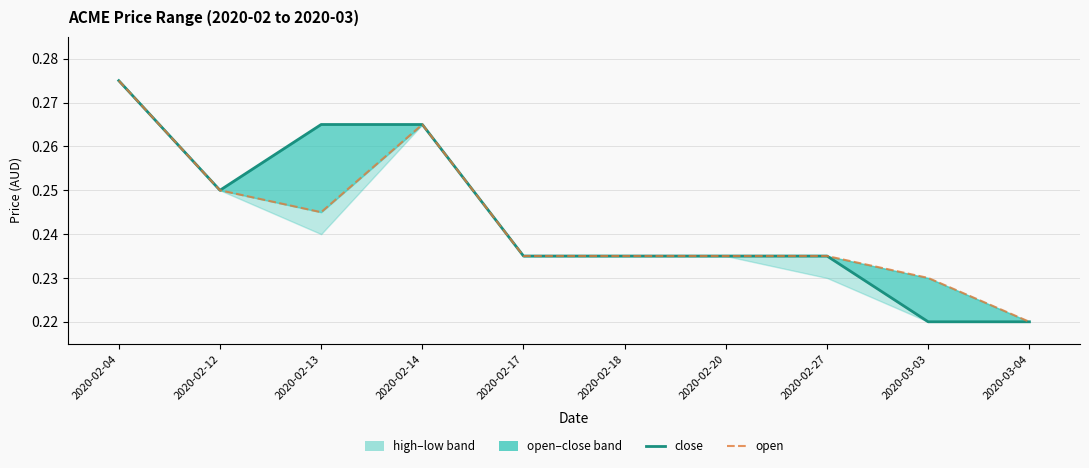

What is the label of the 2nd point from the right?

2020-03-03